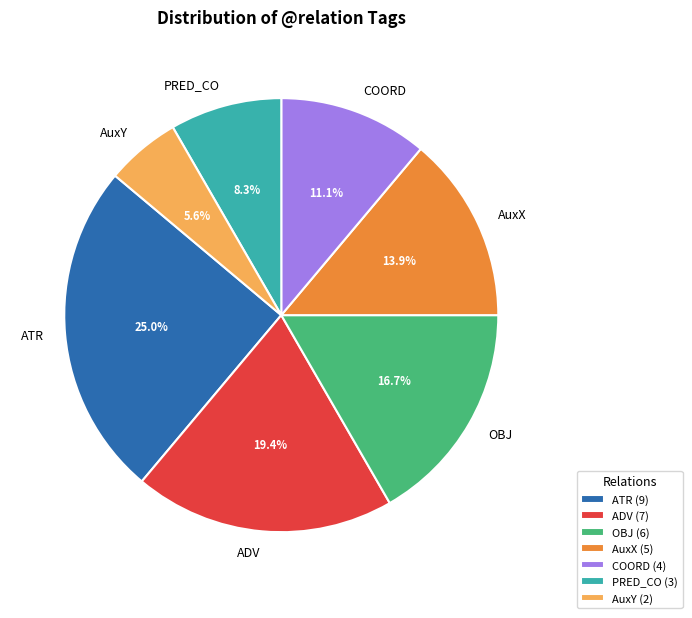

Do ATR and PRED_CO together represent more than half of the pie?

No